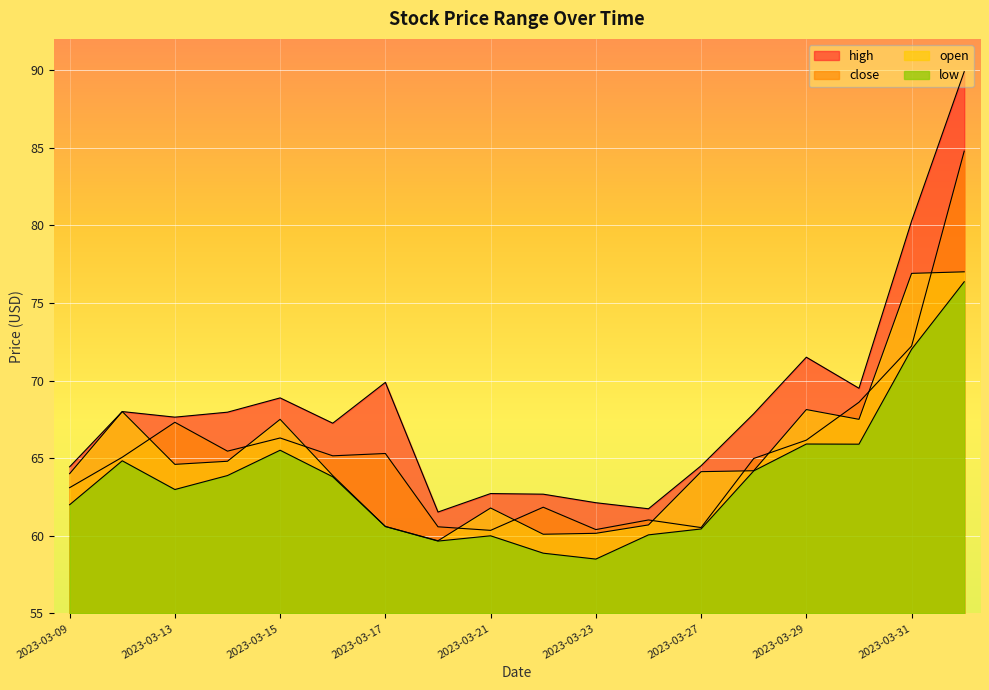

Where is open nearest to the value 68?

2023-03-10